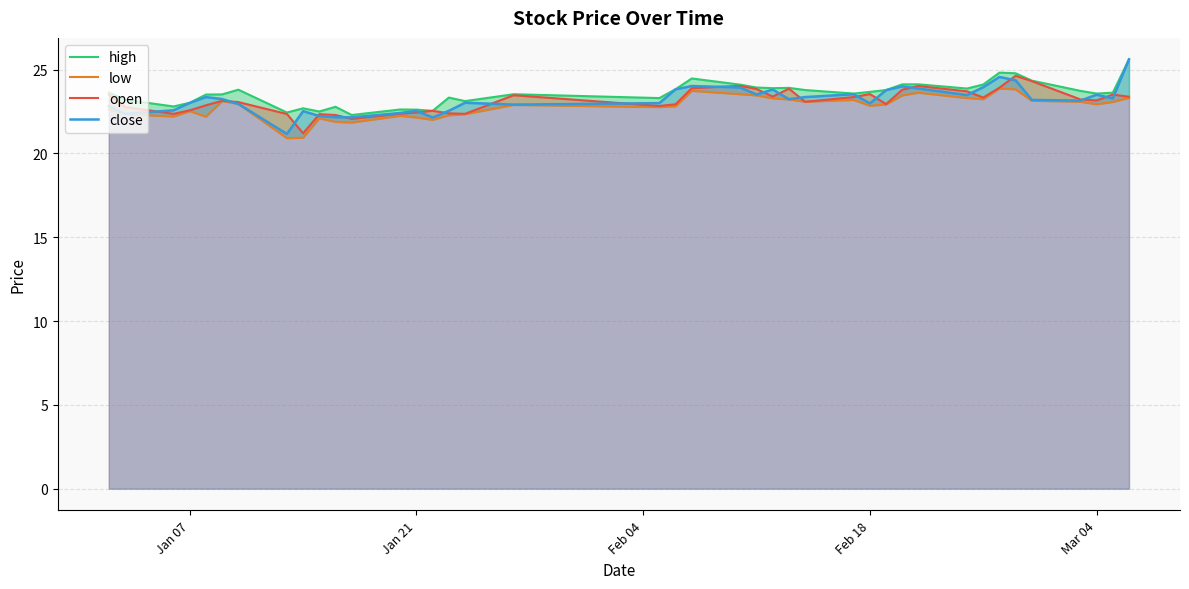

True or false: open has a value of 31.6 at Jan 07.

False